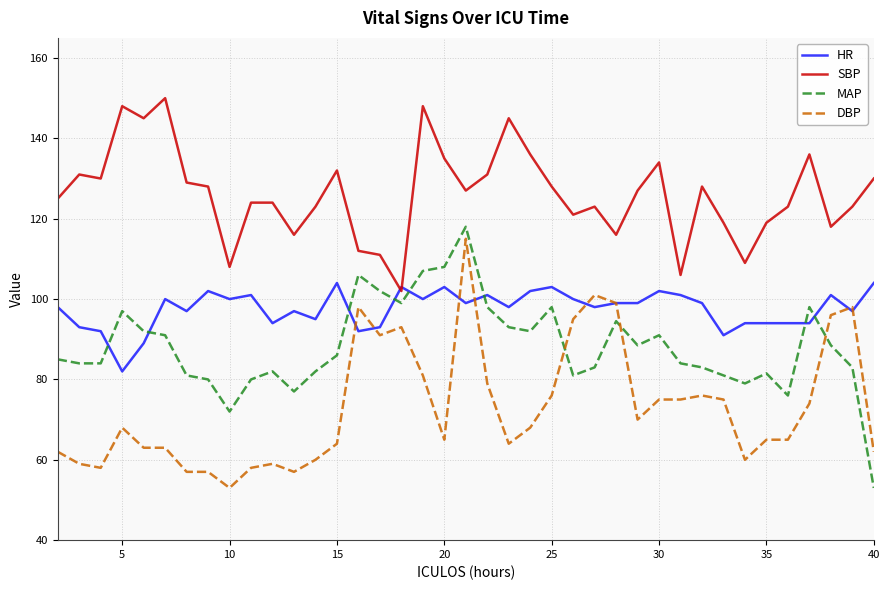

Rank the series by their average value, from lowest to highest.

DBP, MAP, HR, SBP